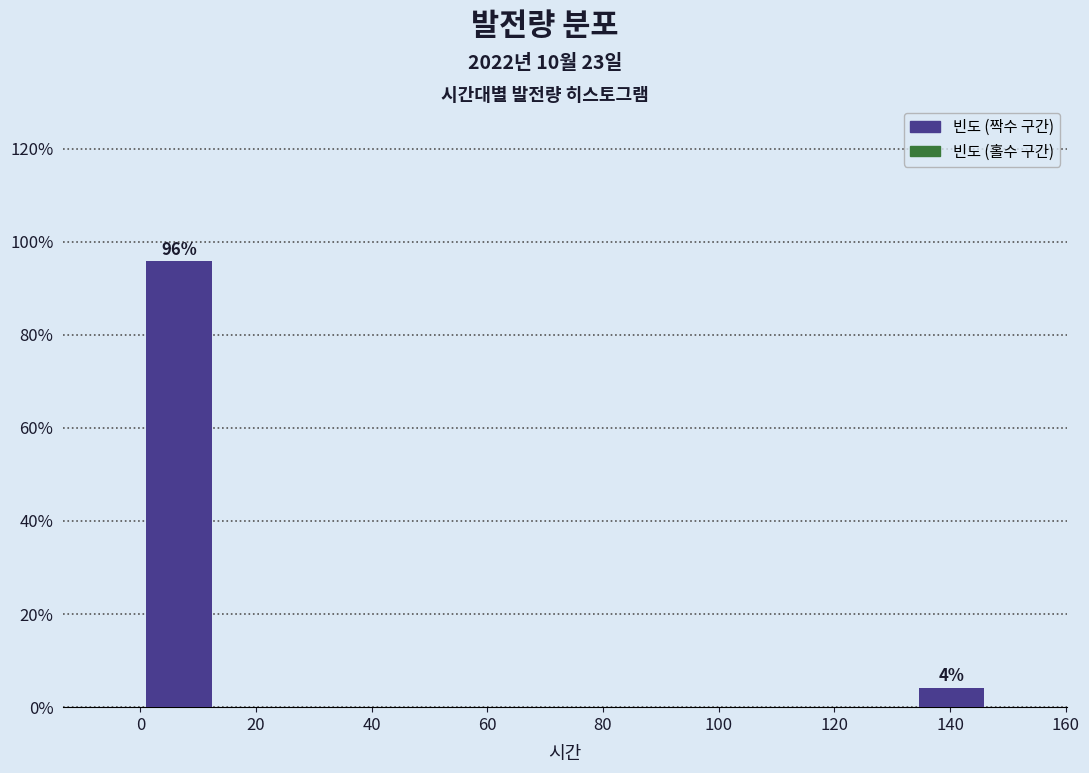

Which range on the x-axis has the tallest bar?

0 to 14